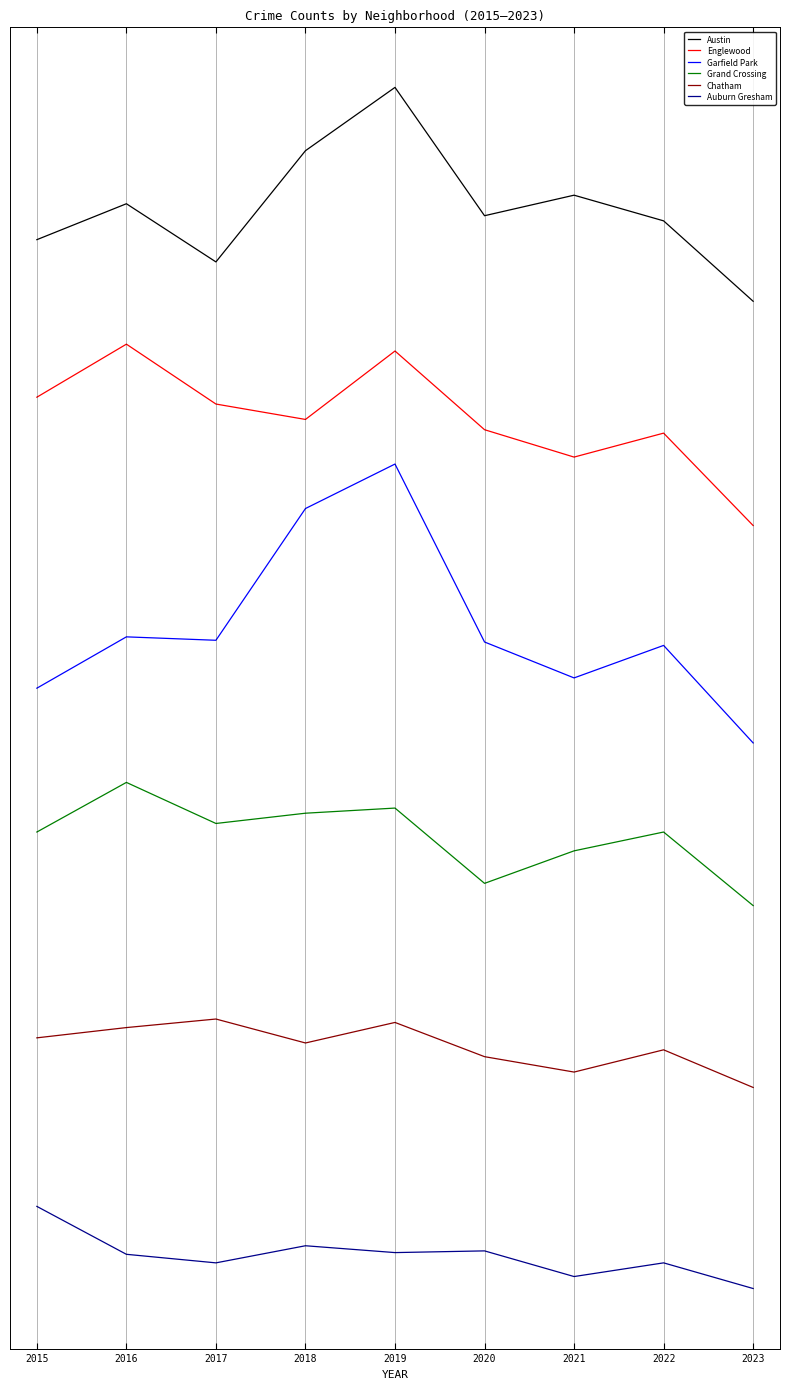

Read the Auburn Gresham value at 2015.

28.8